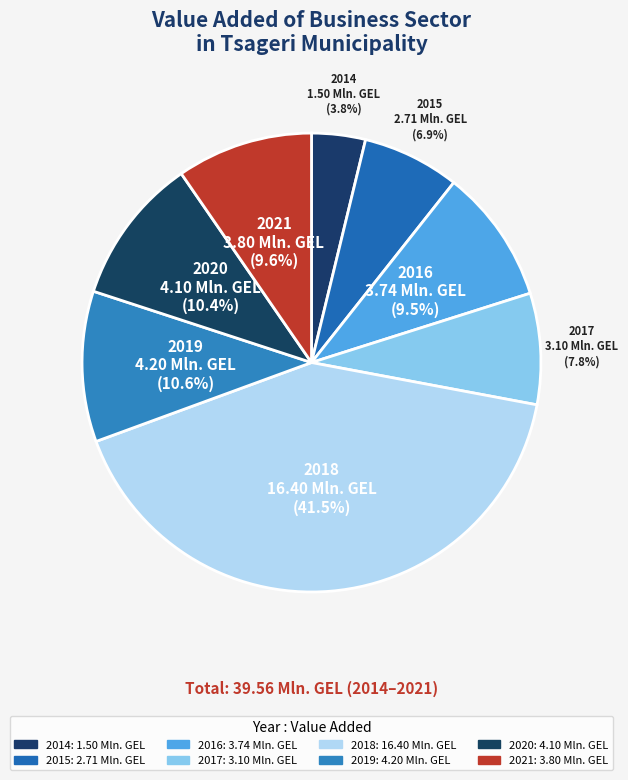

Which has a higher value, 2014 or 2021?

2021